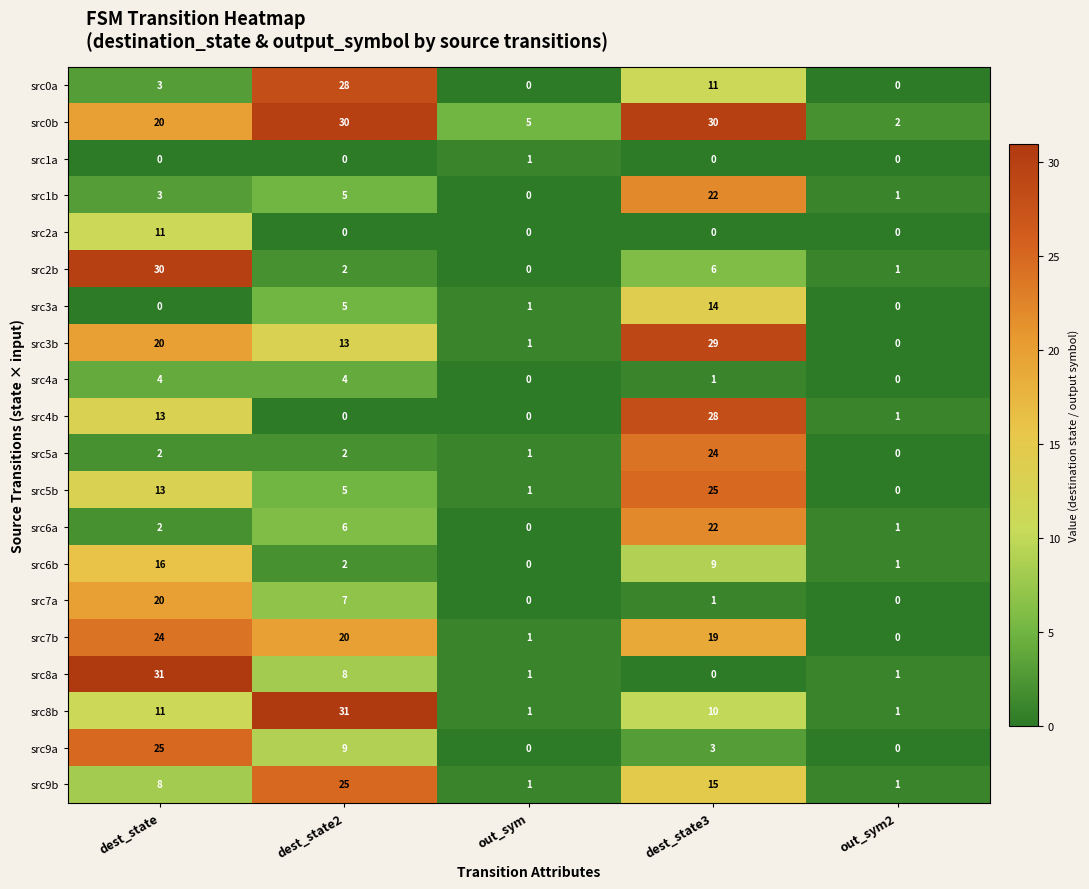

The value of src2b at dest_state3 is 11. True or false?

False